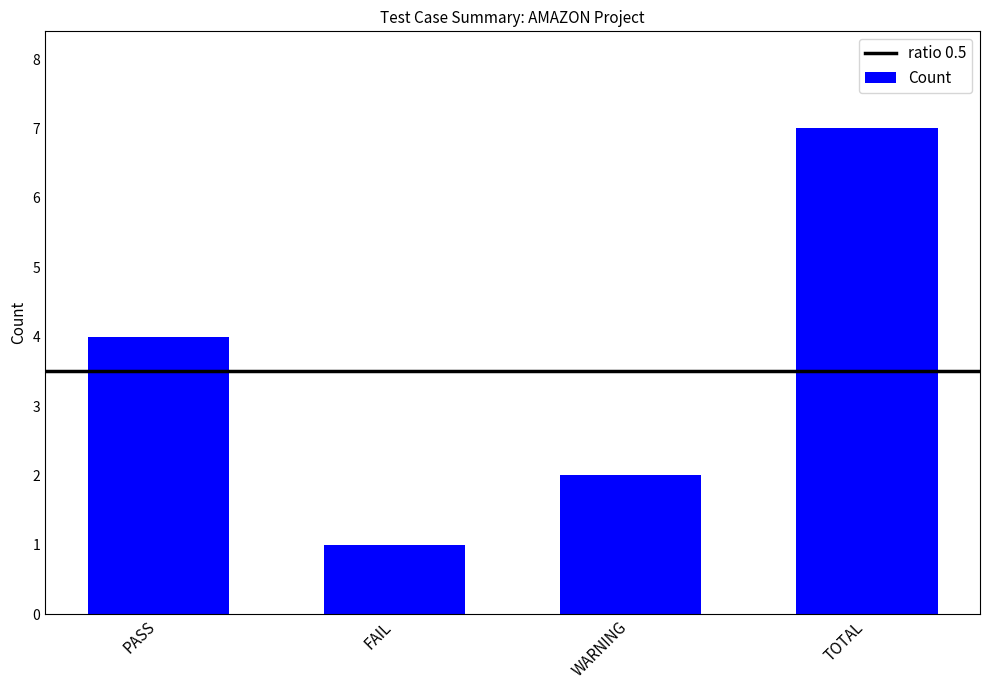

Which category has the lowest value across all series?

FAIL